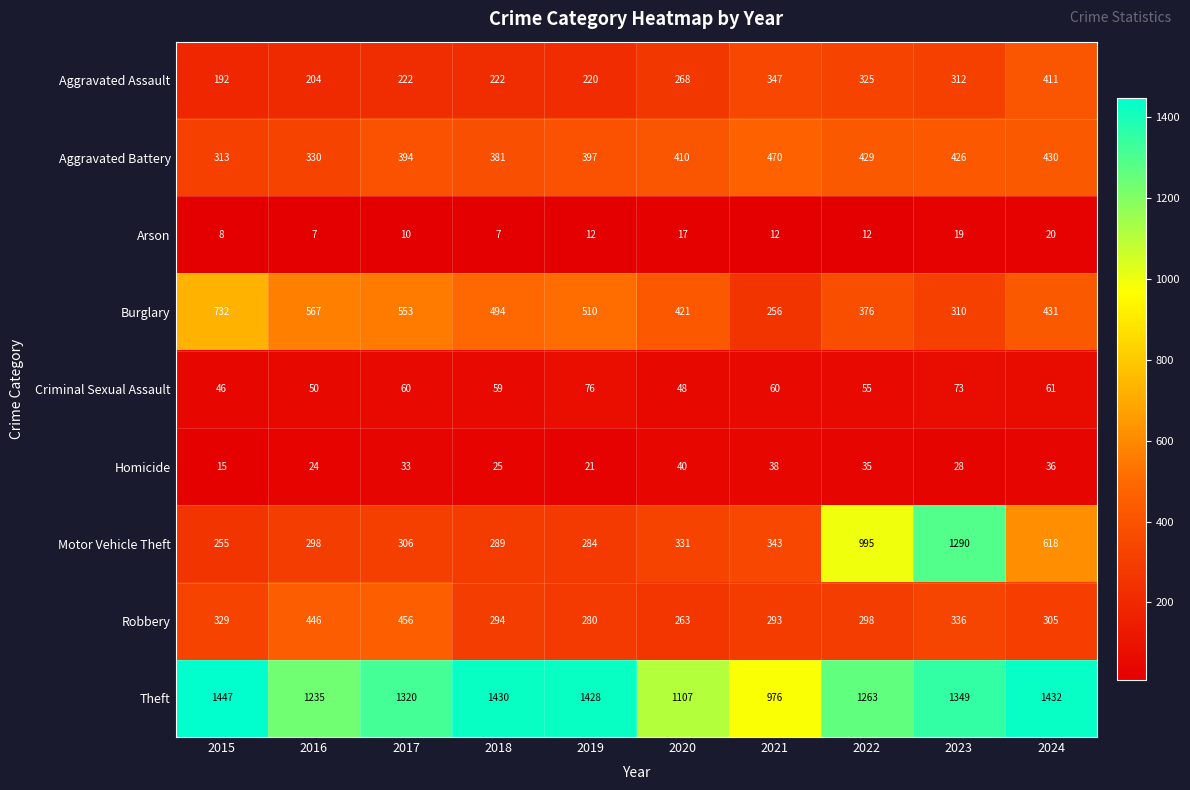

How many categories are shown in the chart?

10